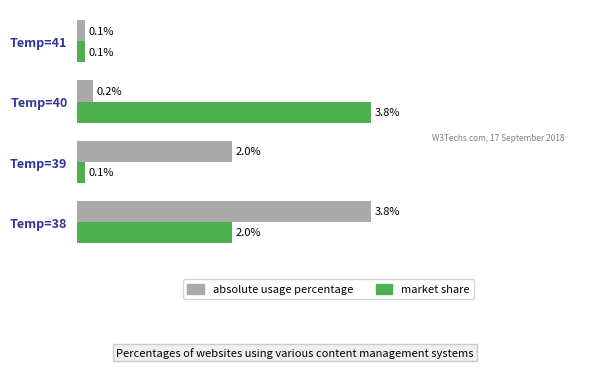

Where is absolute usage percentage nearest to the value 1?

Temp=40